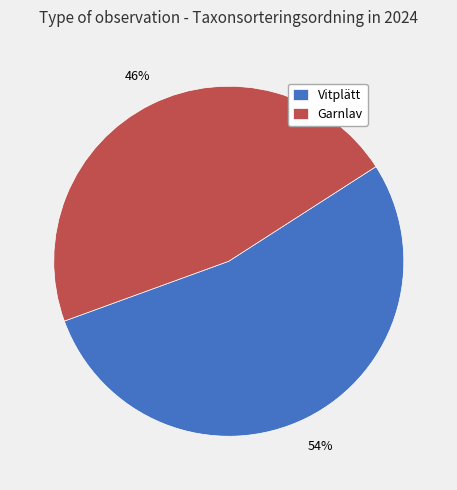

Is the sum of Vitplätt and Garnlav greater than half?

Yes